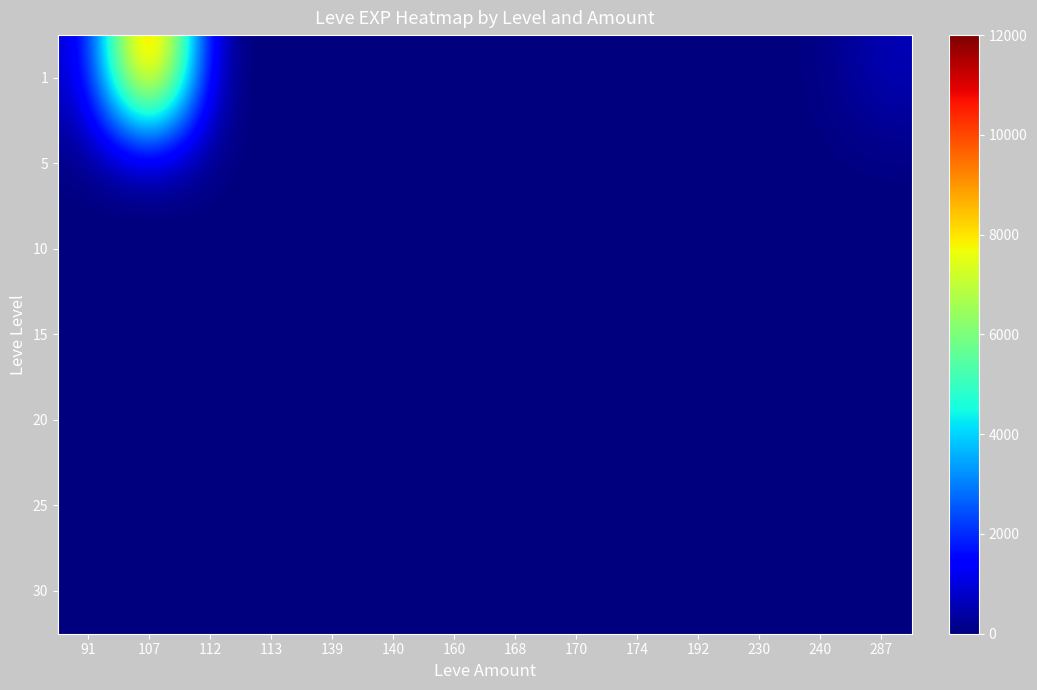

Reading left to right, list all the values displayed in this chart.

1: 91=630	107=12000	112=1	113=1	139=2	140=4	160=5	168=6	170=13	174=9	192=16	230=13	240=24	287=630
5: 91=5	107=3	112=2	113=2	139=3	140=4	160=5	168=6	170=2	174=4	192=0	230=0	240=0	287=0
10: 91=0	107=0	112=0	113=3	139=0	140=0	160=0	168=0	170=7	174=9	192=0	230=13	240=24	287=3
15: 91=0	107=0	112=0	113=0	139=0	140=0	160=0	168=0	170=0	174=14	192=0	230=13	240=24	287=7
20: 91=0	107=0	112=0	113=0	139=0	140=12	160=0	168=0	170=17	174=0	192=16	230=0	240=0	287=8
25: 91=0	107=12	112=0	113=0	139=0	140=0	160=0	168=0	170=0	174=0	192=0	230=0	240=47	287=8
30: 91=0	107=0	112=0	113=0	139=0	140=0	160=31	168=0	170=0	174=0	192=0	230=0	240=0	287=0